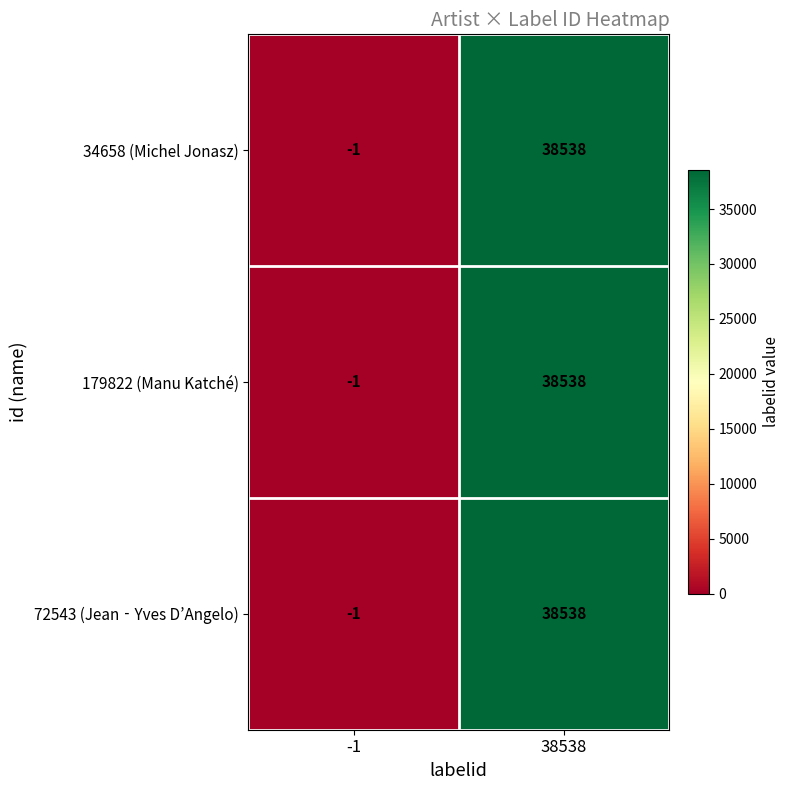

What is the difference between the 72543 (Jean‐Yves D’Angelo) values at 38538 and -1?

38539